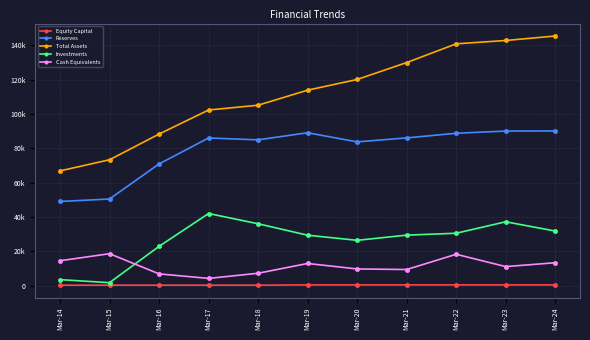

What is the average value of the Reserves series?

79010